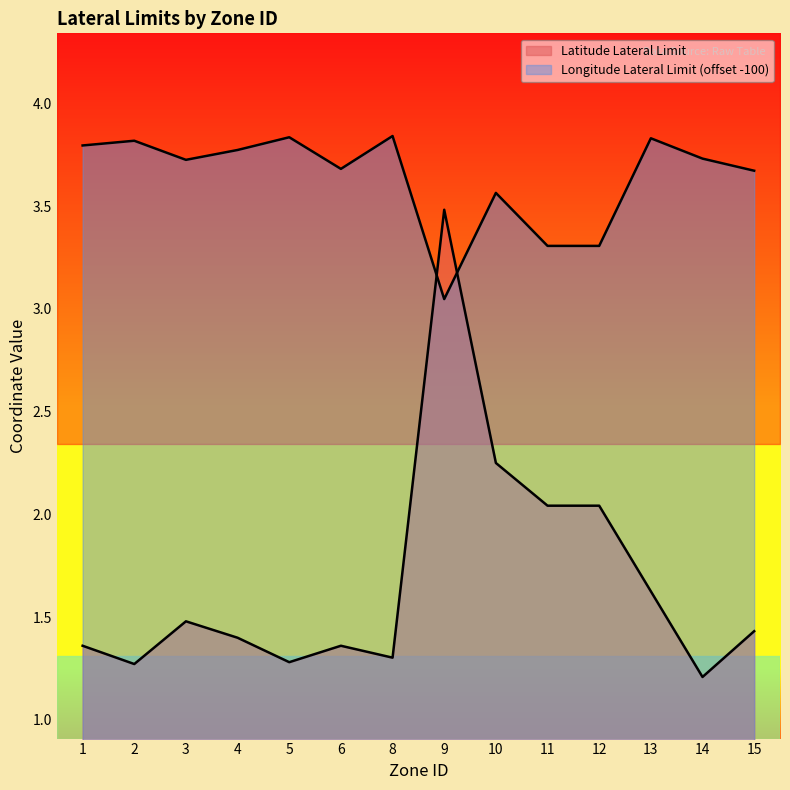

The value of Longitude Lateral Limit at 10 is 4.8. True or false?

False